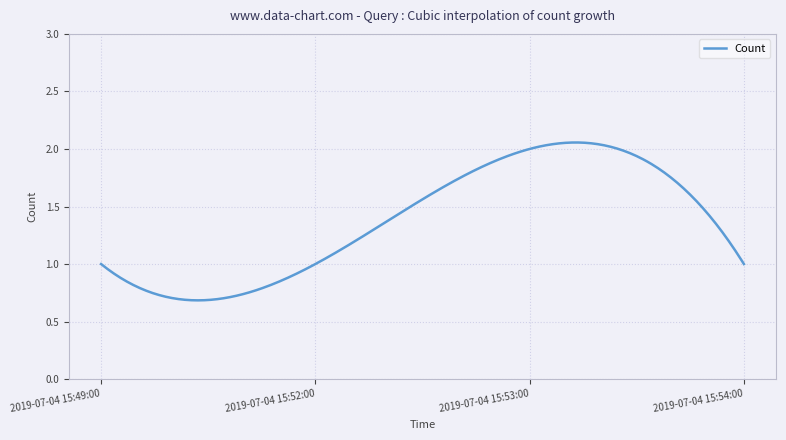

Count the number of data series in this chart.

1